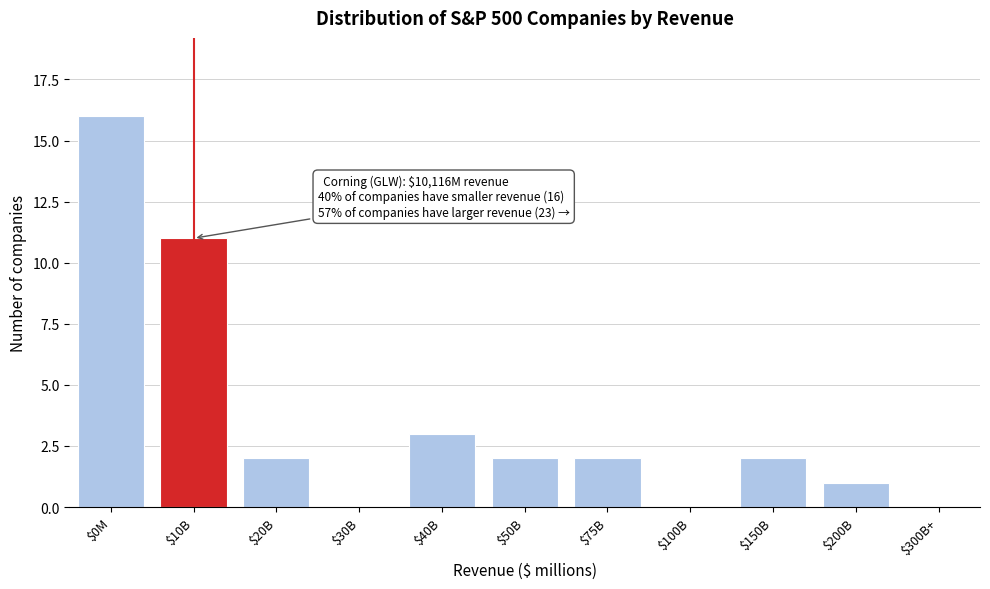

Which category has the highest value across all series?

$0M